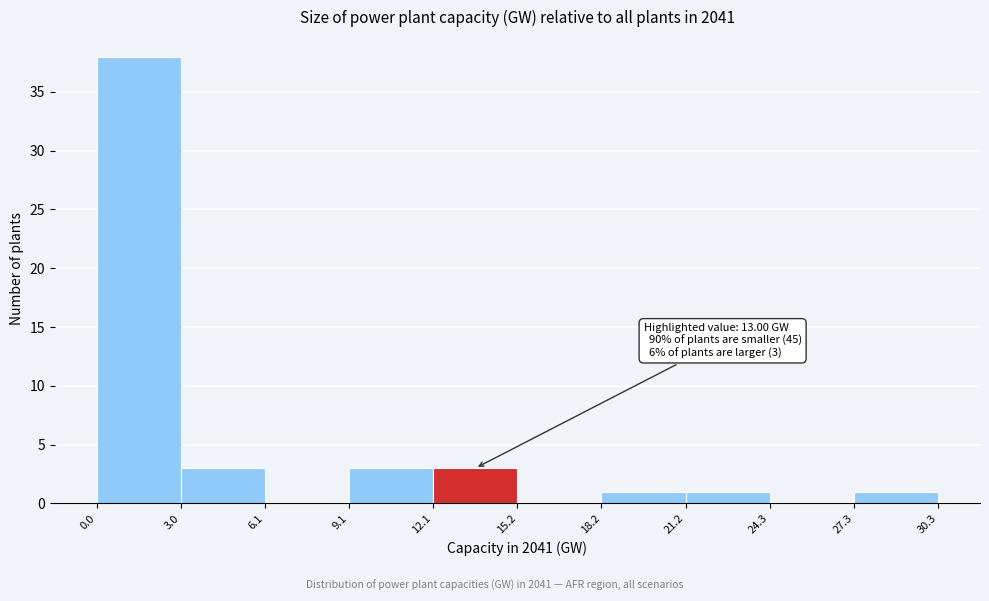

Which range on the x-axis has the tallest bar?

0.0 to 3.0